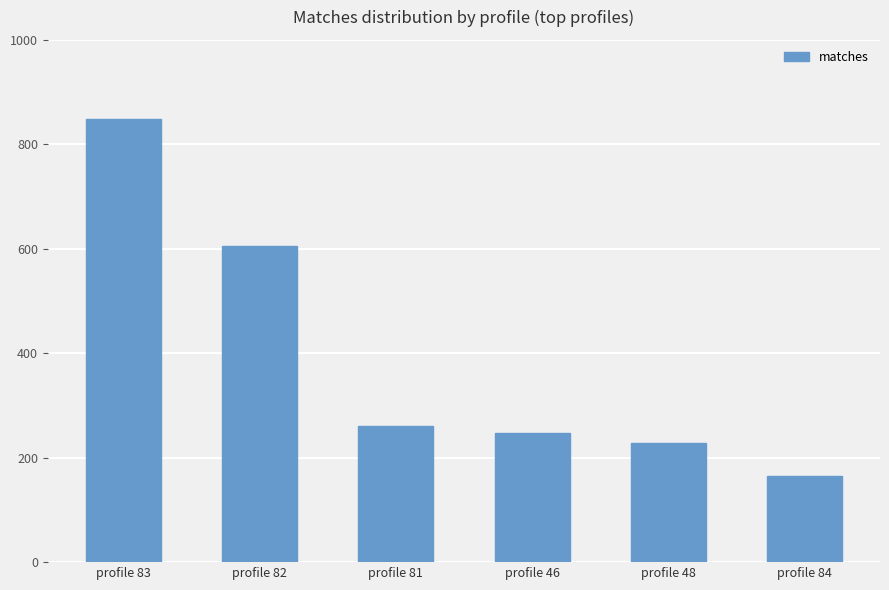

Rank the categories by value from lowest to highest.

profile 84, profile 48, profile 46, profile 81, profile 82, profile 83